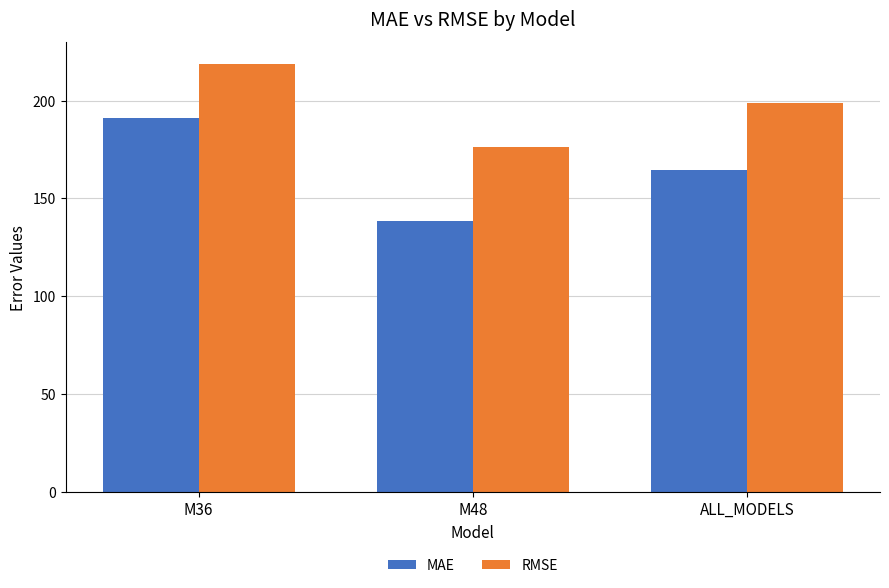

What is the difference between the maximum and minimum values in the RMSE series?

42.4